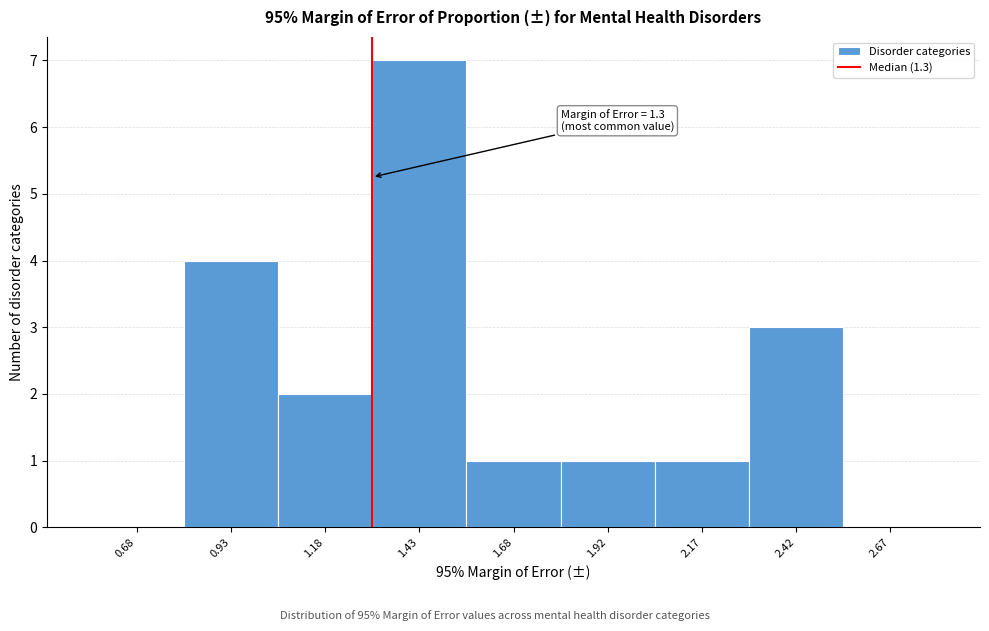

Which range on the x-axis has the tallest bar?

1.30 to 1.55